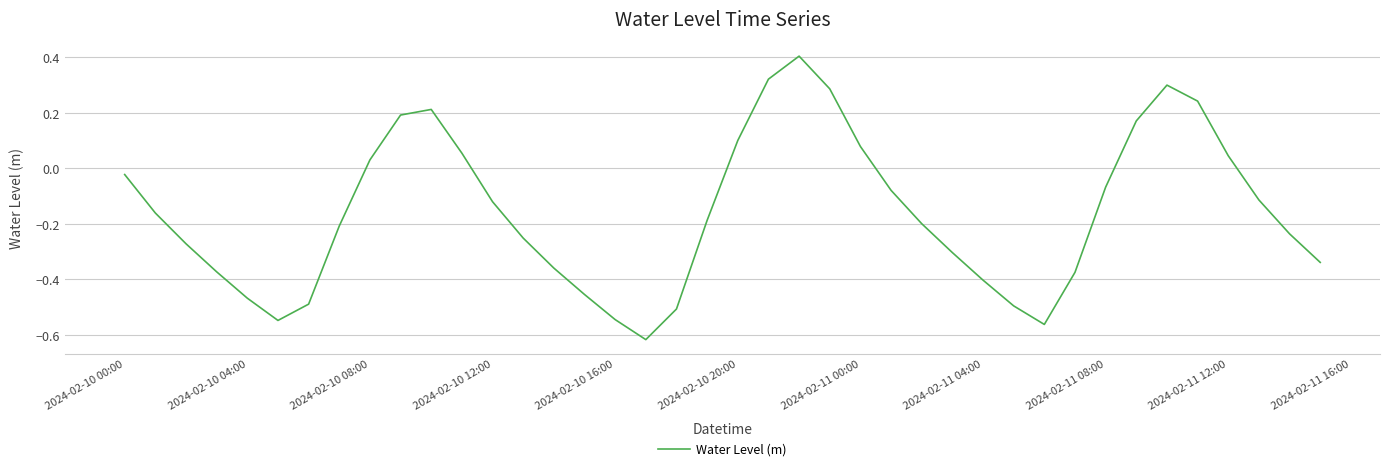

What is the greatest value displayed?

0.4